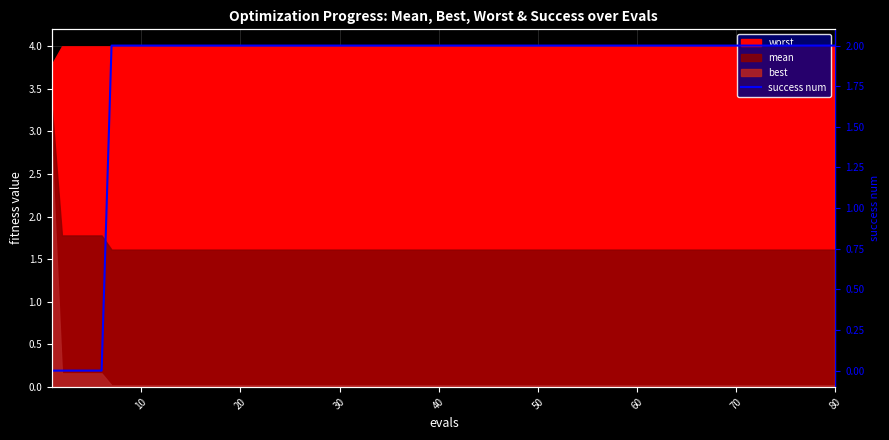

What is the difference between the second highest and second lowest values?

2